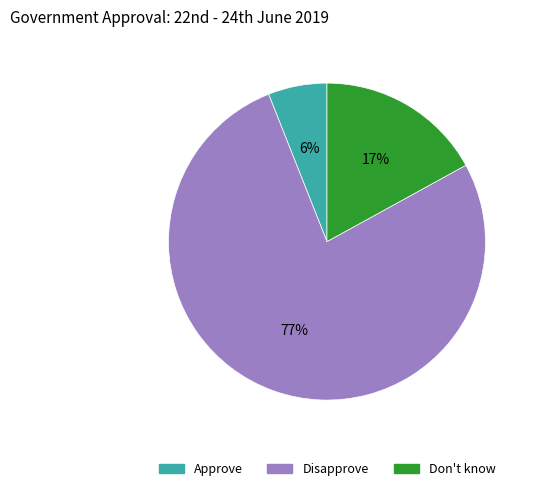

What is the smallest slice in the pie chart?

Approve